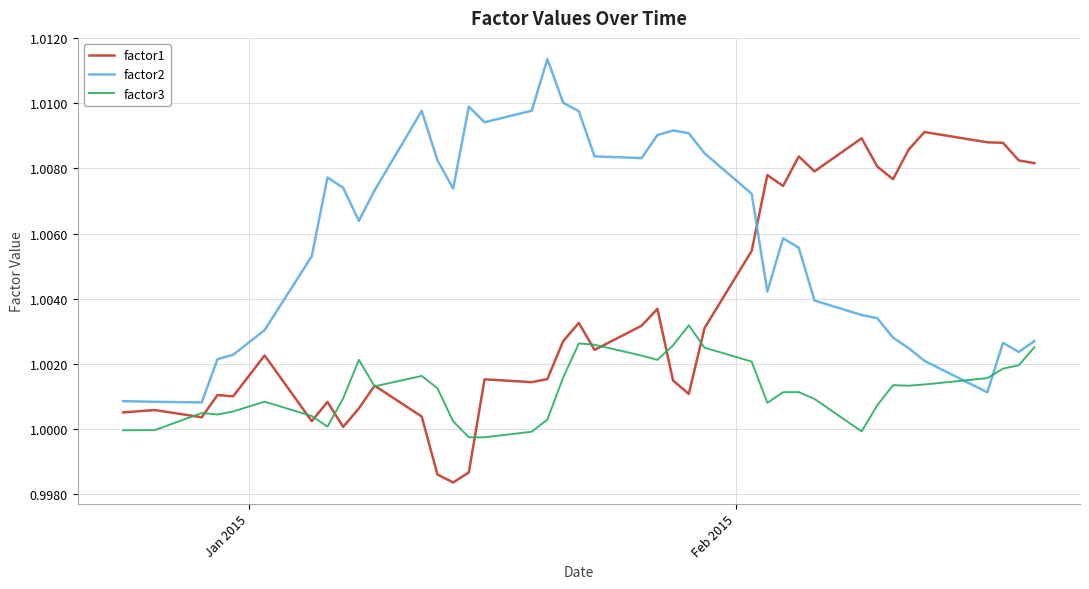

List the series in order of their peak value, highest first.

factor2, factor1, factor3